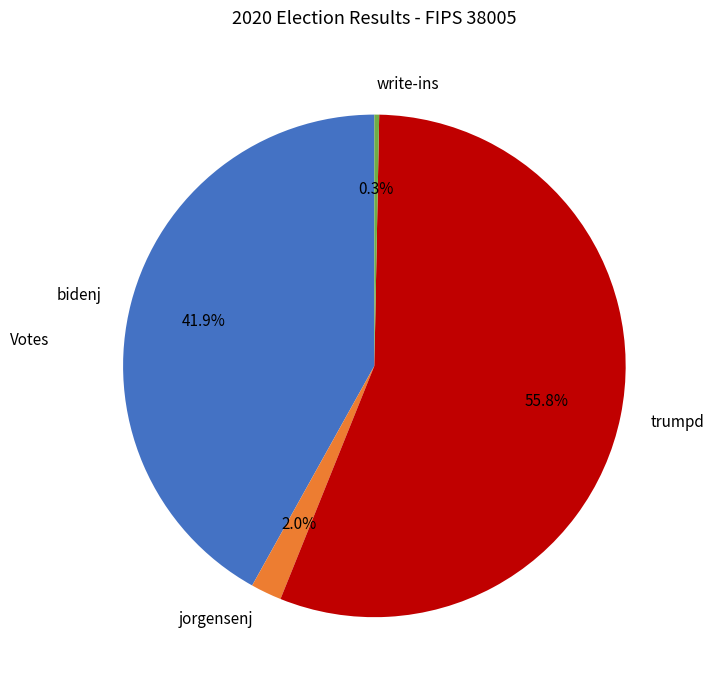

To the nearest percent, what is the combined percentage of bidenj and trumpd?

98%